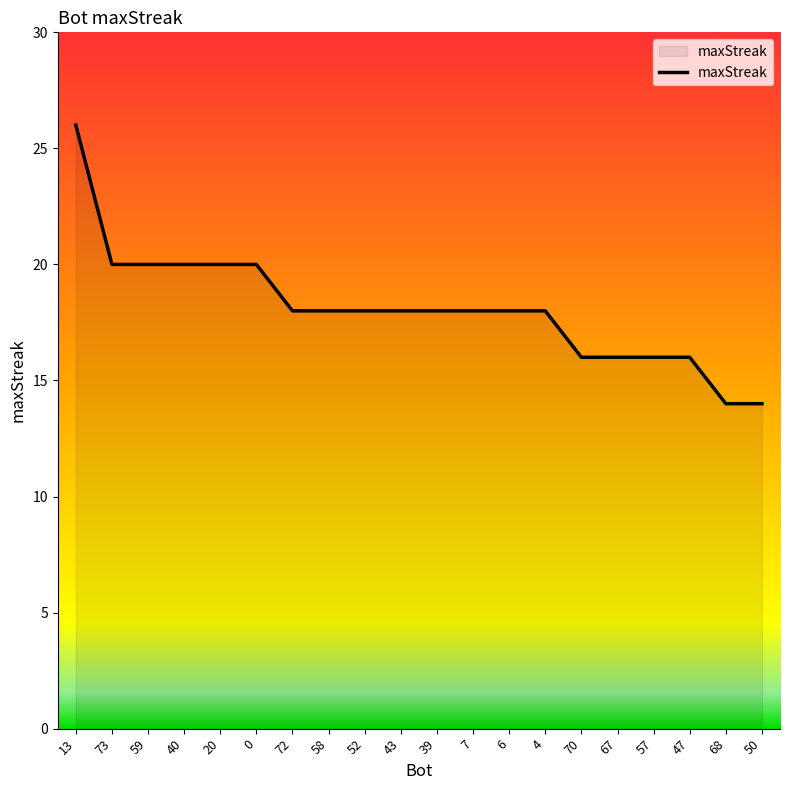

What is the ratio of the value at 4 to the value at 39?

1.0